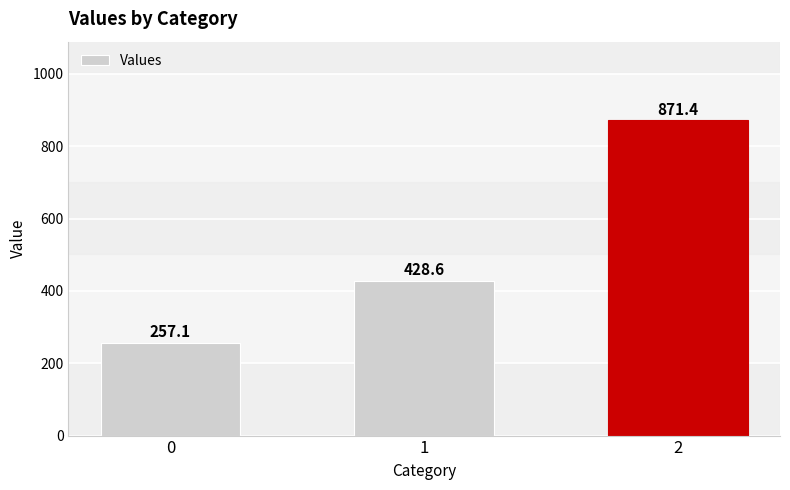

Where is the data nearest to the value 564?

1